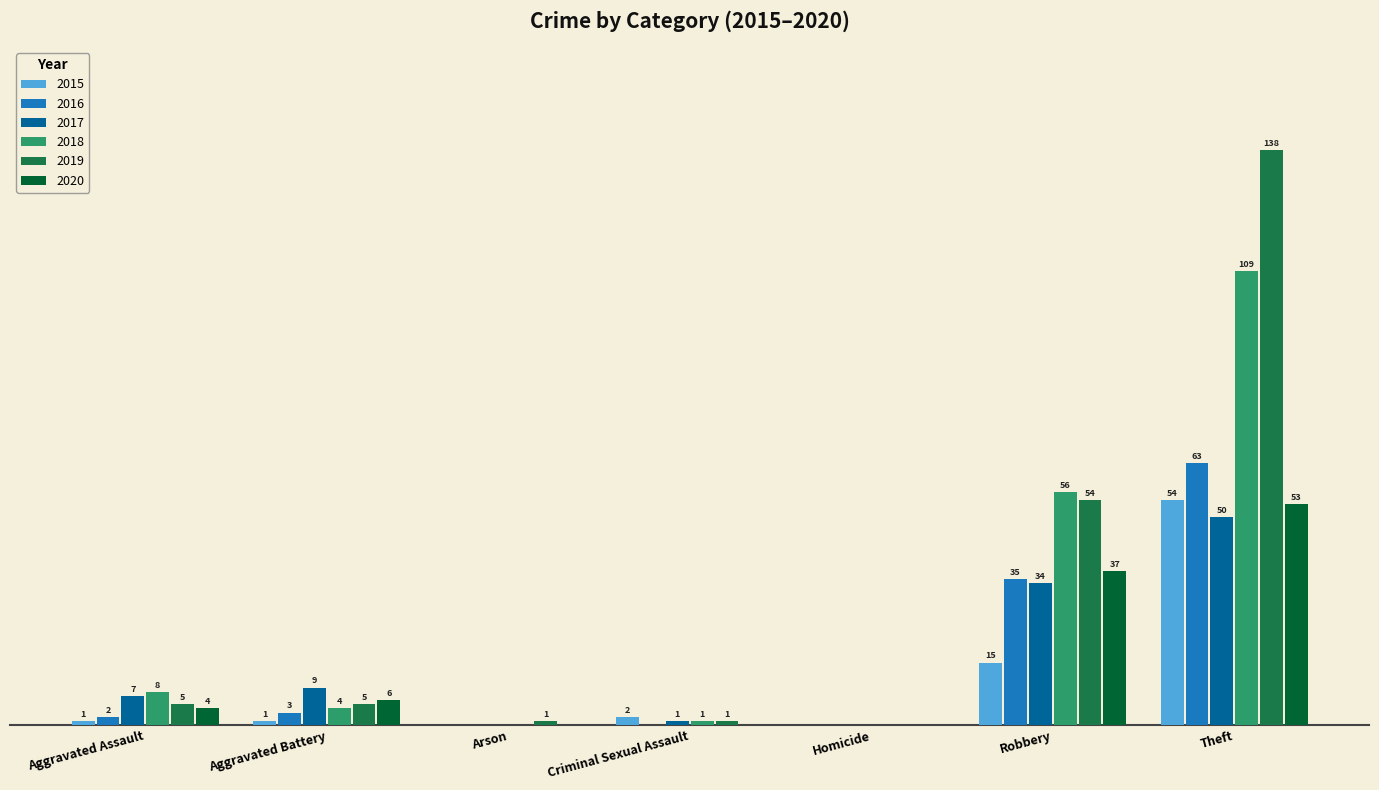

At which category is the sum across all series the highest?

Theft